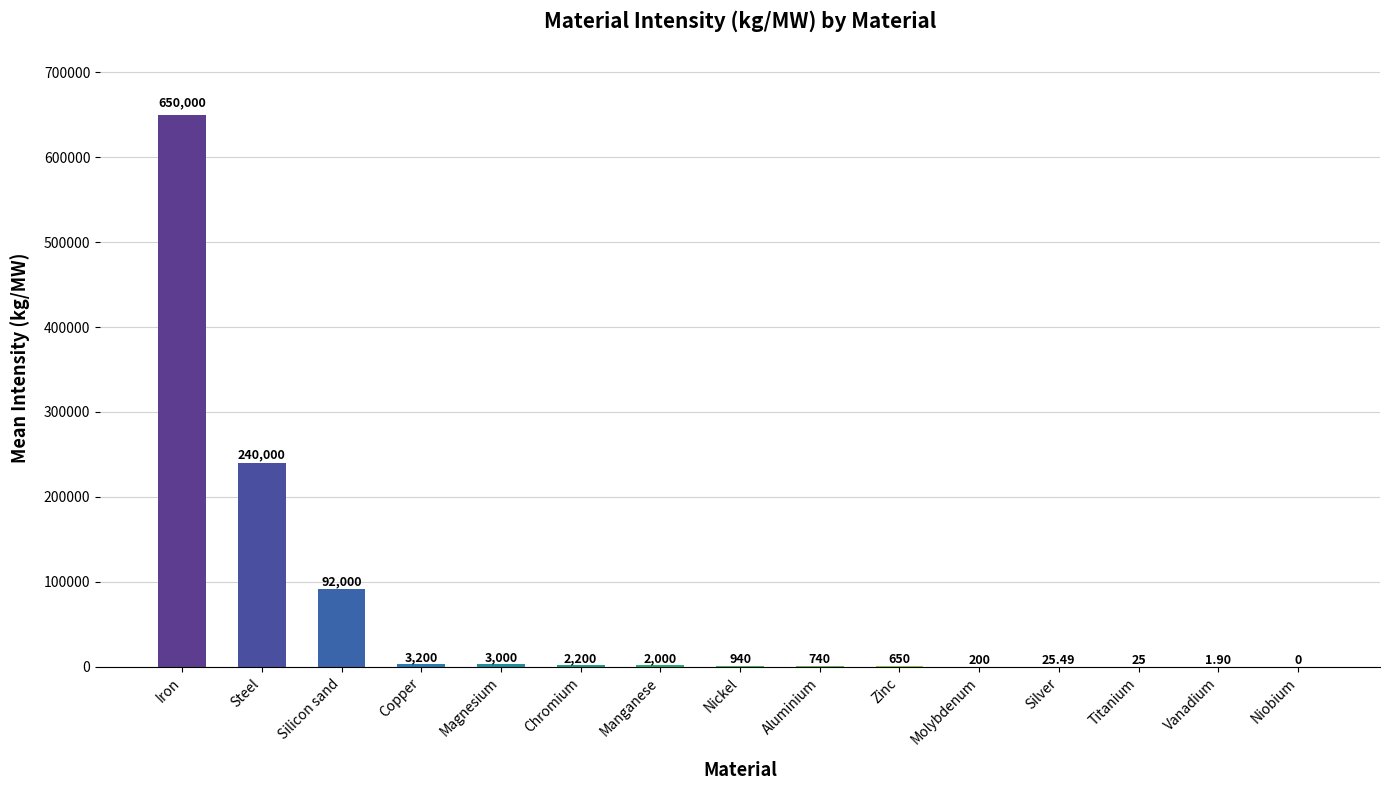

Which category has the highest value across all series?

Iron